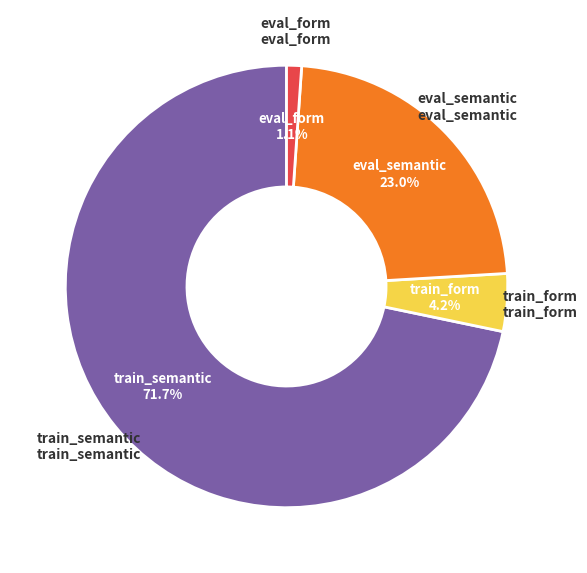

The eval_form slice represents 1% of the pie. True or false?

True